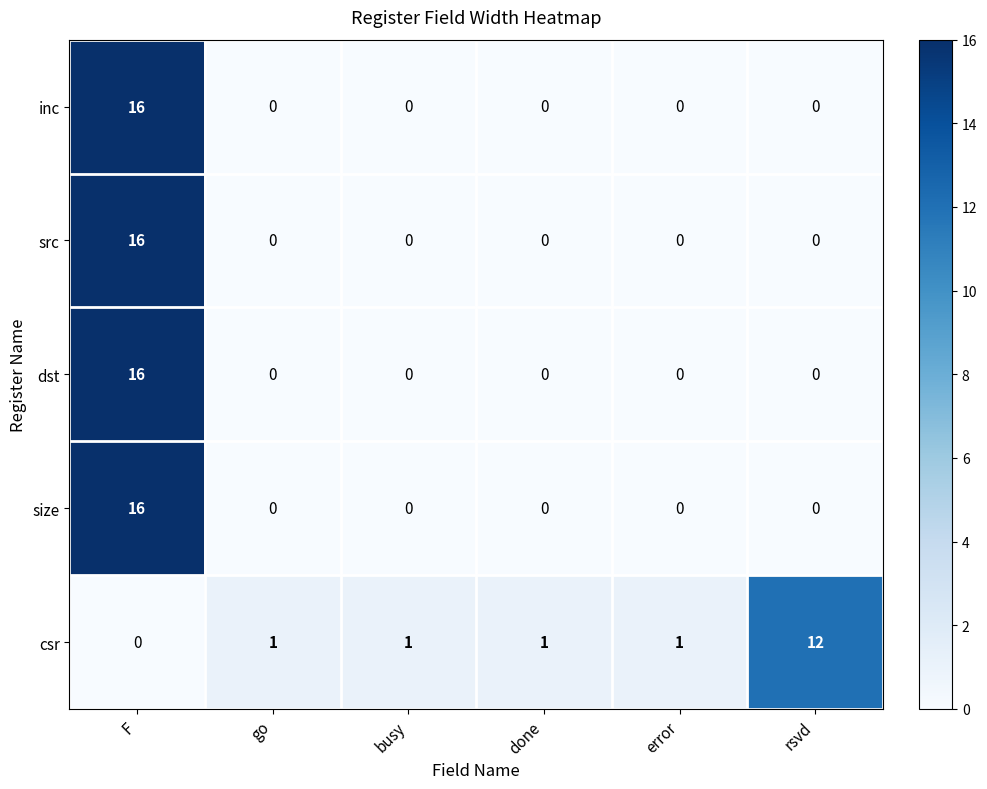

At which category is the sum across all series the highest?

F